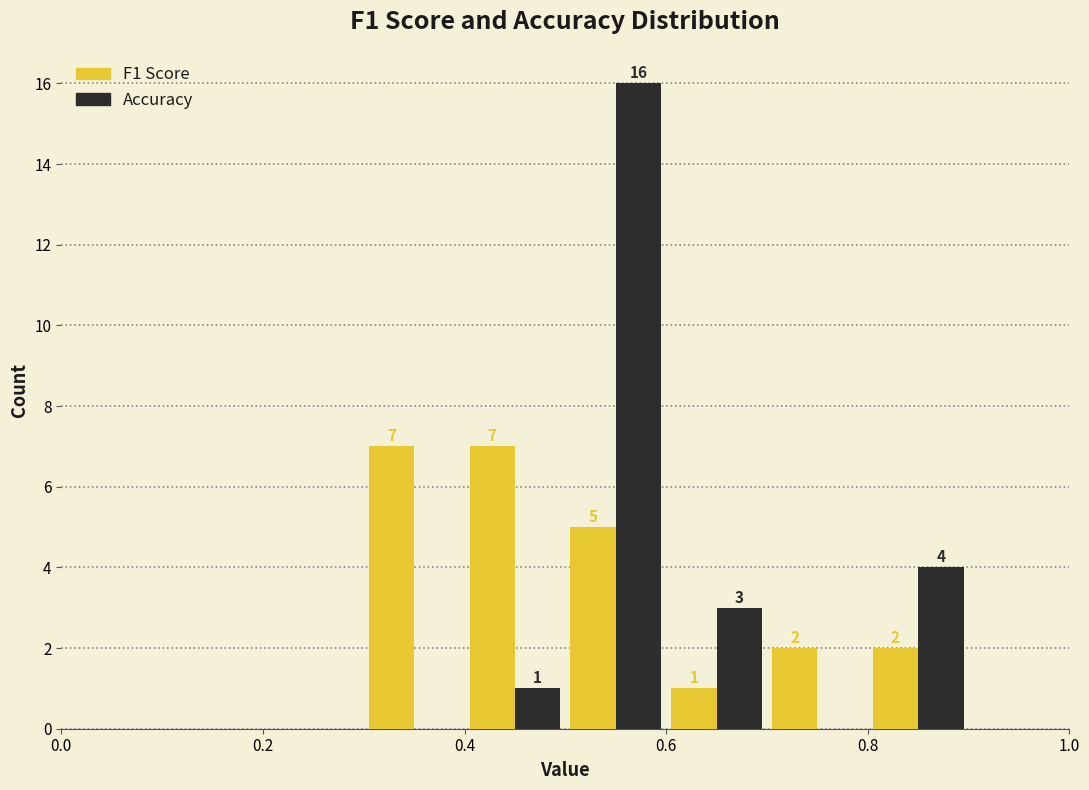

In the Accuracy series, which range on the x-axis has the tallest bar?

0.5 to 0.6